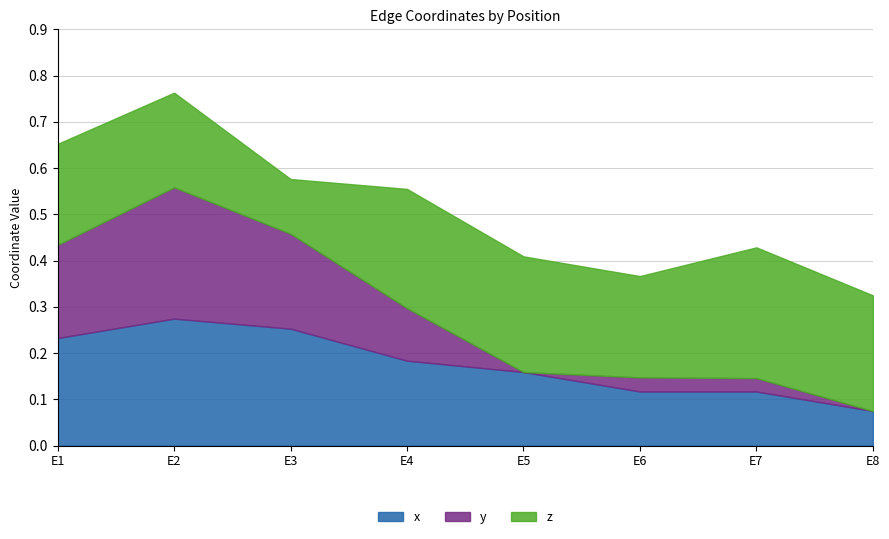

Reading left to right, list all the values displayed in this chart.

x: E1=0.2	E2=0.3	E3=0.3	E4=0.2	E5=0.2	E6=0.1	E7=0.1	E8=0.1
y: E1=0.2	E2=0.3	E3=0.2	E4=0.1	E5=0.0	E6=0.0	E7=0.0	E8=0.0
z: E1=0.2	E2=0.2	E3=0.1	E4=0.3	E5=0.2	E6=0.2	E7=0.3	E8=0.2